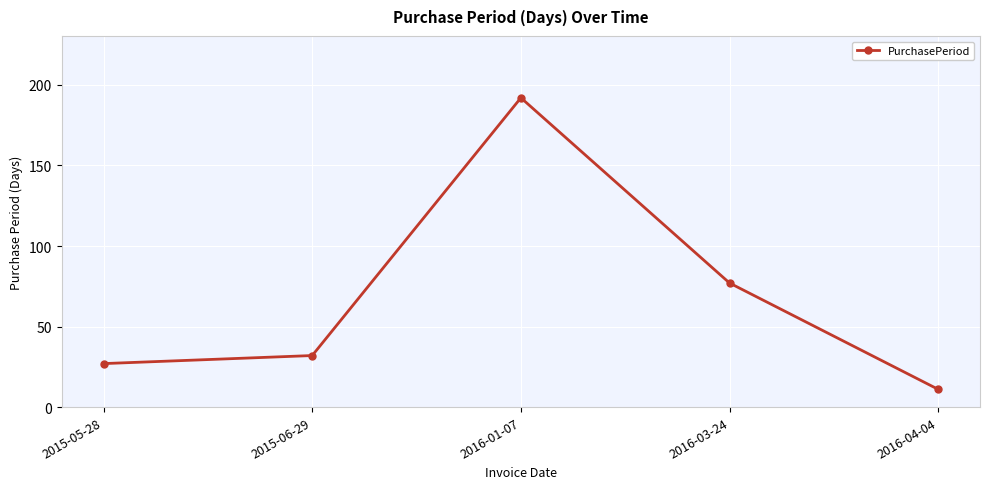

Is it true that the value at 2016-03-24 is 77?

True